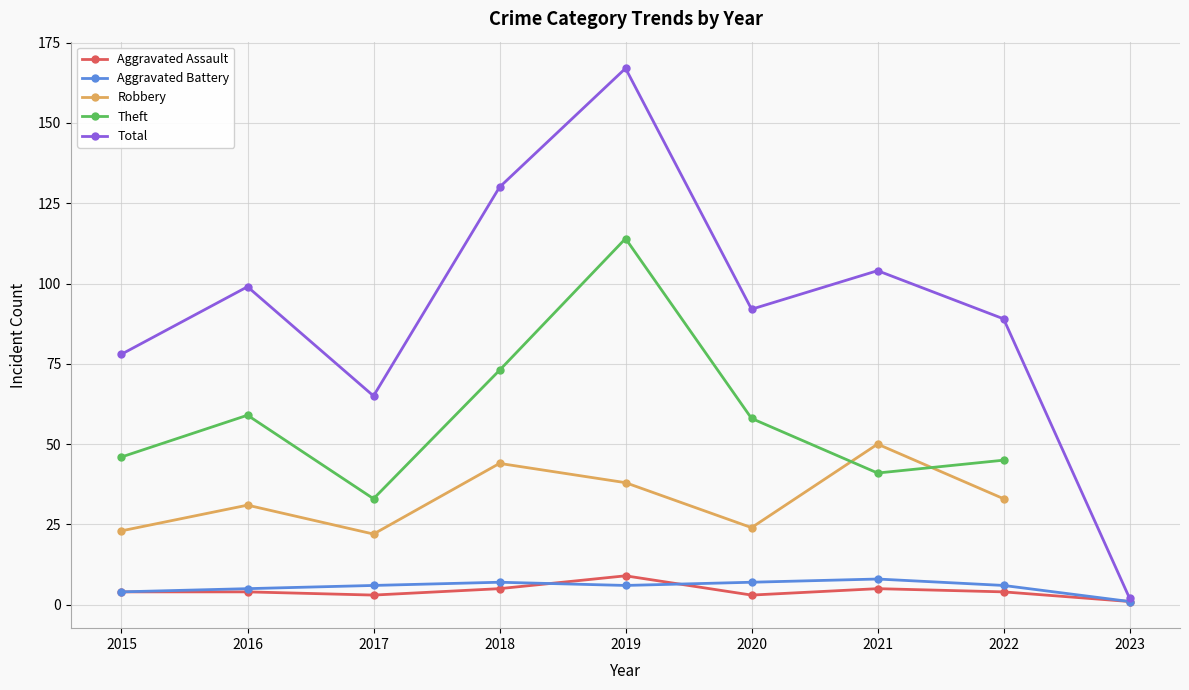

What is the highest value of the Robbery series?

50.0